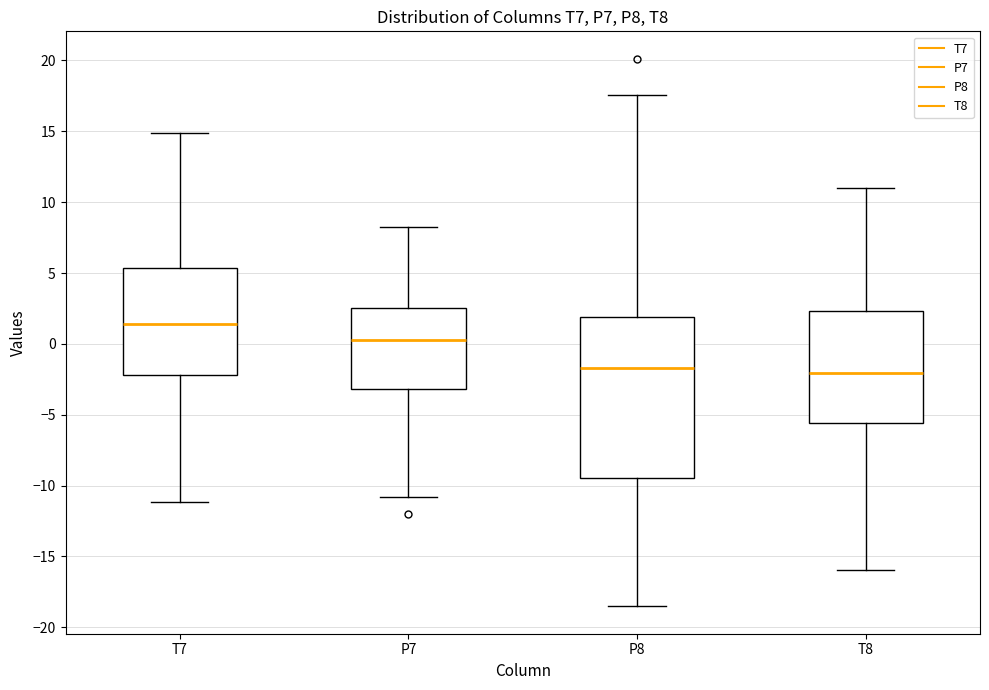

Reading left to right, read every box against the y-axis: the position of its median line, the range the box covers, and the ends of its whiskers. The values are not printed on the chart, so give them approximately, as read against the axis.

T7: median 1.5, box -2.0 to 5.5, whiskers -11.0 to 15.0
P7: median 0.5, box -3.0 to 2.5, whiskers -11.0 to 8.0
P8: median -1.5, box -9.5 to 2.0, whiskers -18.5 to 17.5
T8: median -2.0, box -5.5 to 2.5, whiskers -16.0 to 11.0